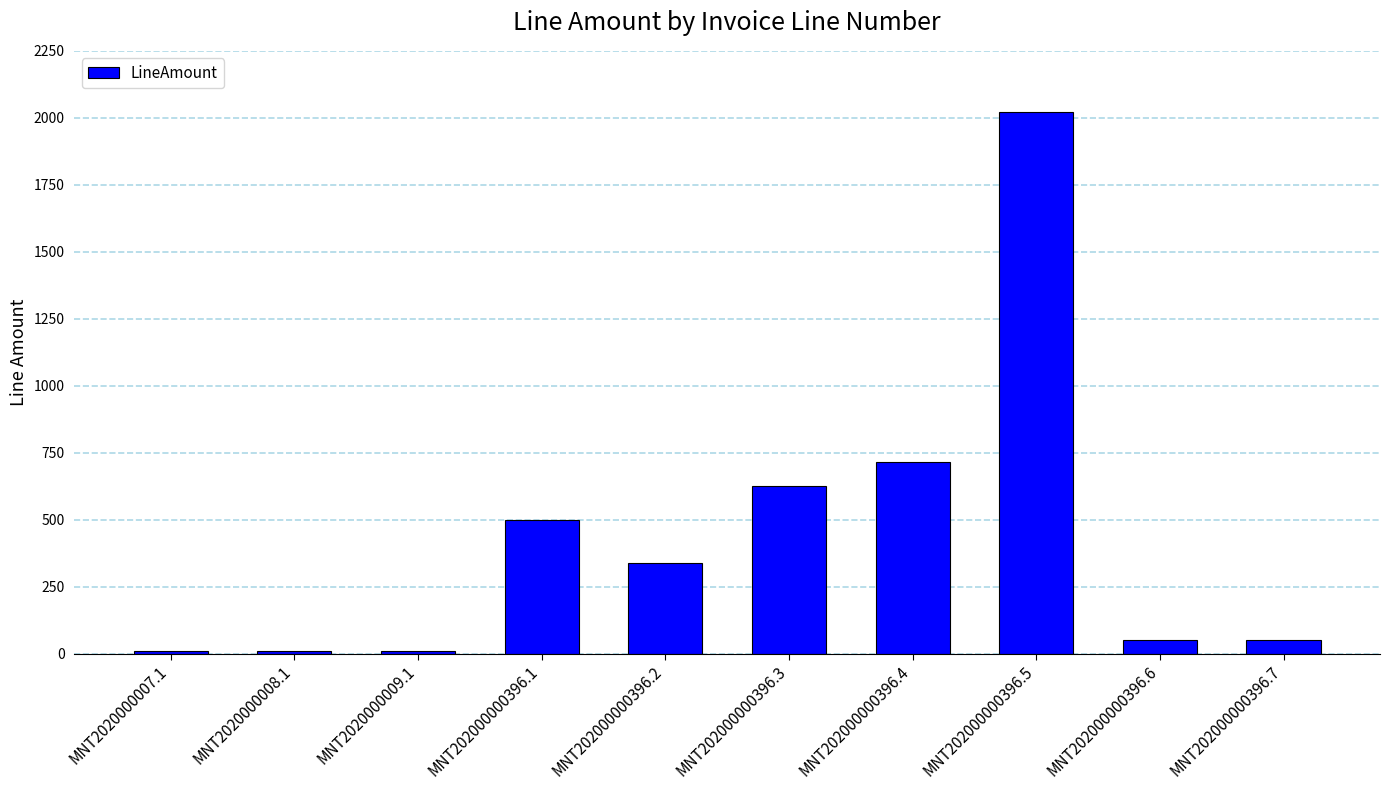

Reading left to right, transcribe all the data shown in this chart.

MNT2020000007.1=10	MNT2020000008.1=10	MNT2020000009.1=10	MNT202000000396.1=500	MNT202000000396.2=337	MNT202000000396.3=624	MNT202000000396.4=715	MNT202000000396.5=2020	MNT202000000396.6=50	MNT202000000396.7=50